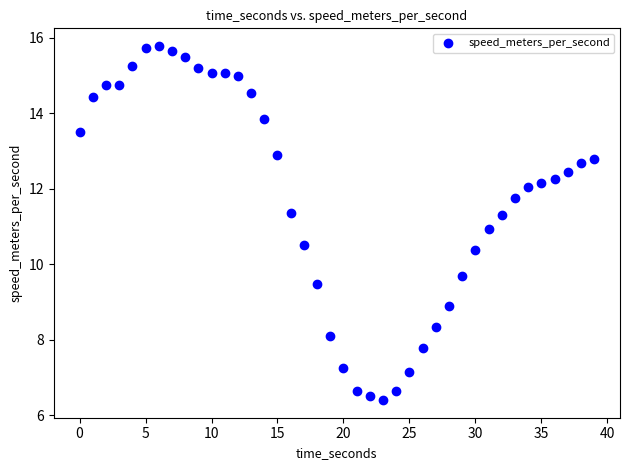

What is the range of X values (max minus min)?

39.0